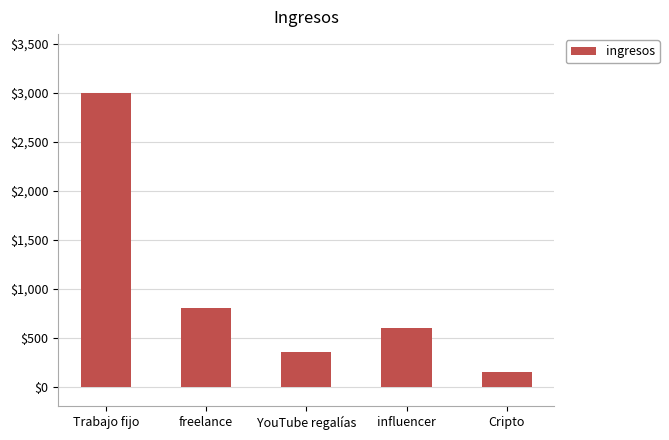

How many values are below 600?

2